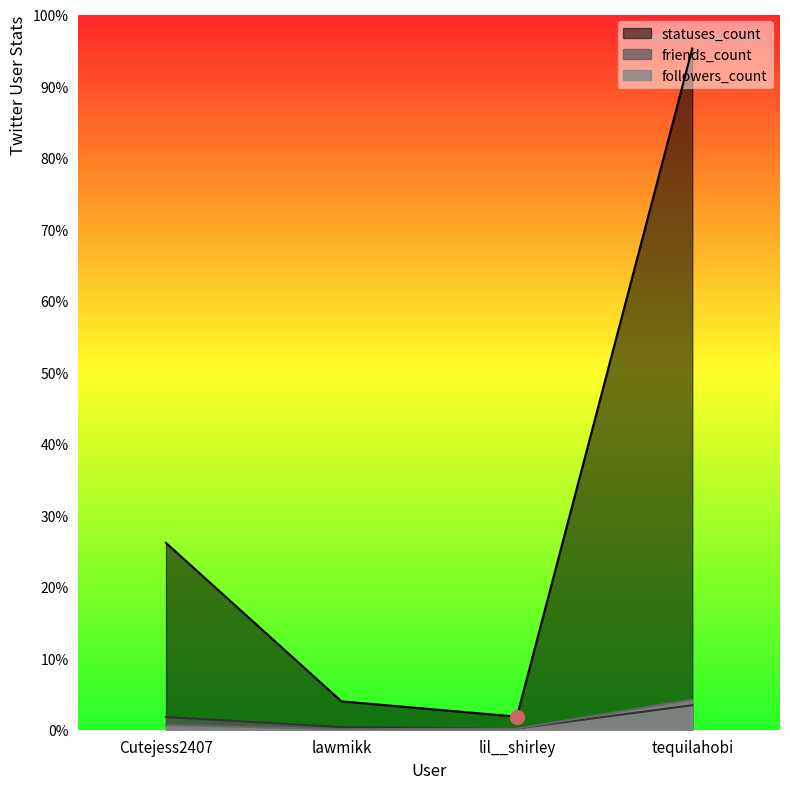

At how many categories does at least one series exceed 19944?

1